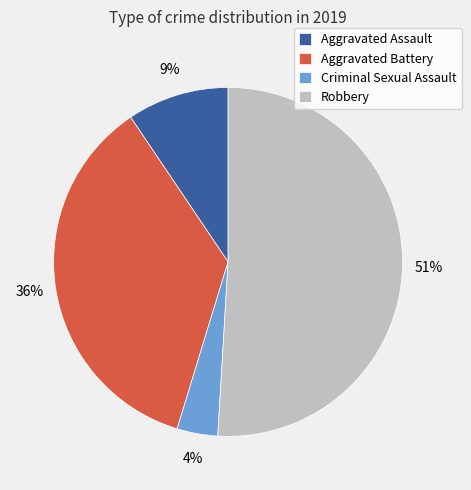

Combined, do Aggravated Assault and Criminal Sexual Assault account for over 50%?

No